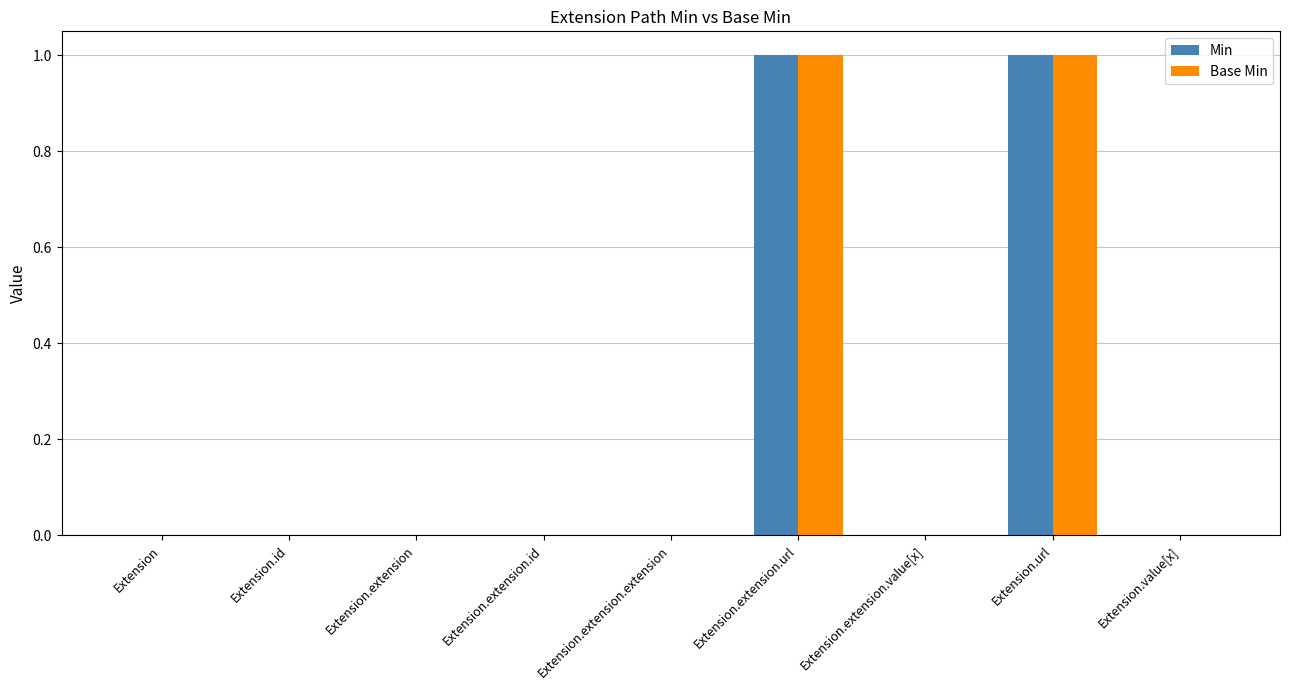

How many Base Min values are between 0 and 1?

9